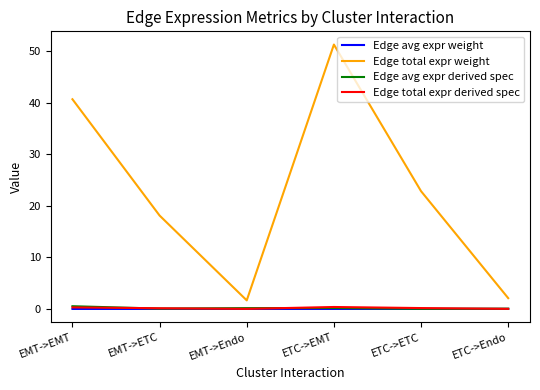

Which series has the largest total across all categories?

Edge total expr weight